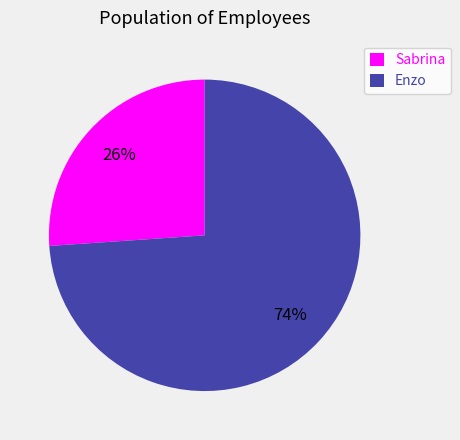

Between Enzo and Sabrina, which is larger?

Enzo